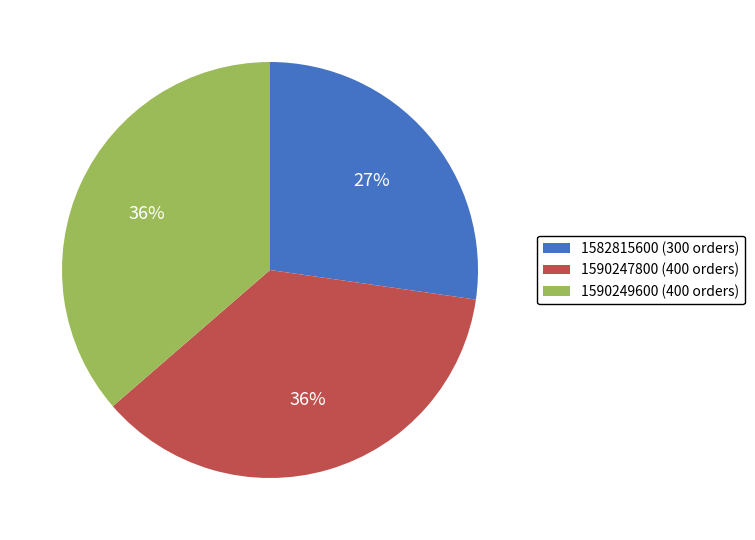

What percentage is the 1590247800 slice, to the nearest percent?

36%